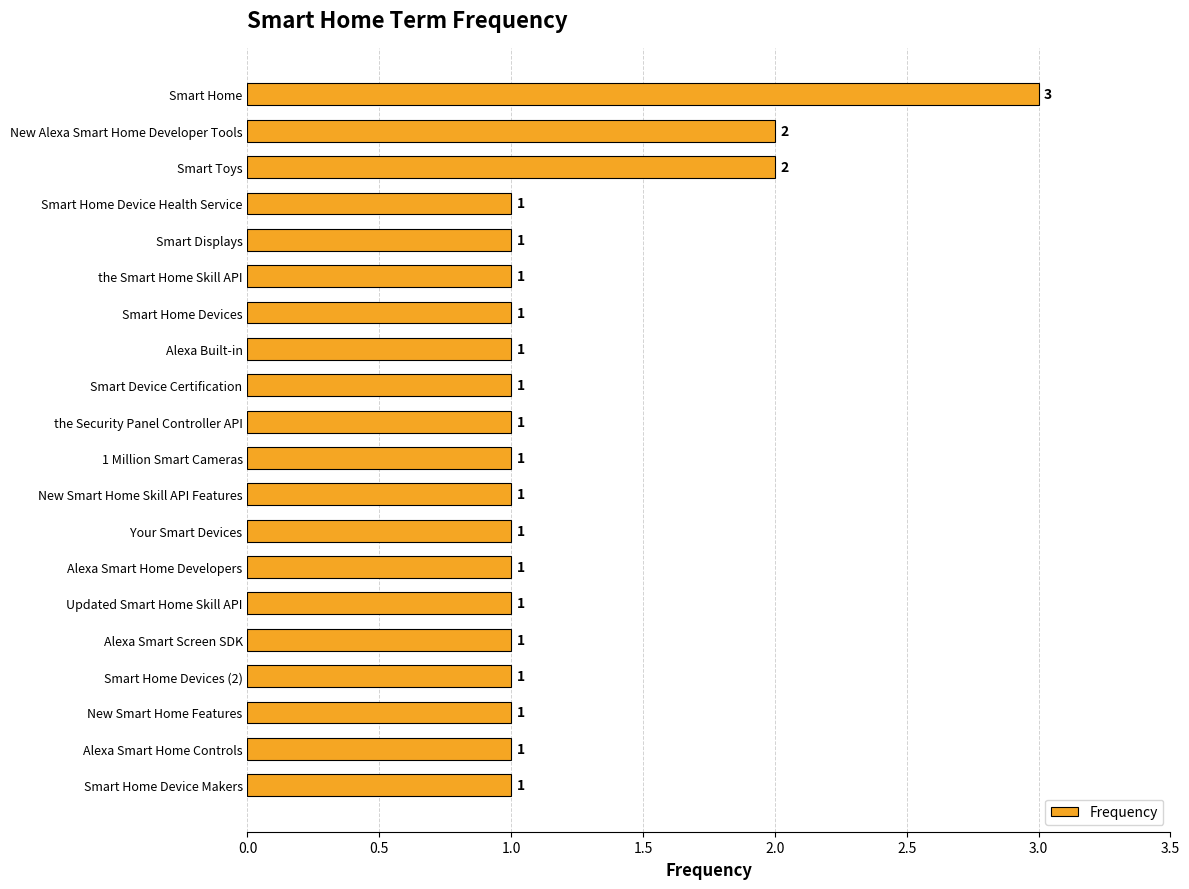

Reading top to bottom, transcribe all the data shown in this chart.

Smart Home=3	New Alexa Smart Home Developer Tools=2	Smart Toys=2	Smart Home Device Health Service=1	Smart Displays=1	the Smart Home Skill API=1	Smart Home Devices=1	Alexa Built-in=1	Smart Device Certification=1	the Security Panel Controller API=1	1 Million Smart Cameras=1	New Smart Home Skill API Features=1	Your Smart Devices=1	Alexa Smart Home Developers=1	Updated Smart Home Skill API=1	Alexa Smart Screen SDK=1	Smart Home Devices (2)=1	New Smart Home Features=1	Alexa Smart Home Controls=1	Smart Home Device Makers=1